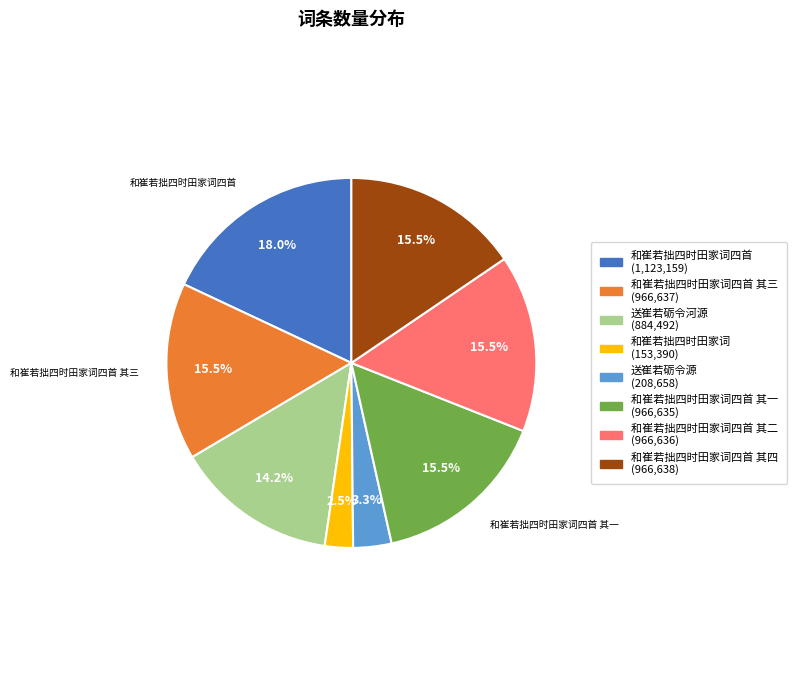

Is there a majority slice in this chart?

No